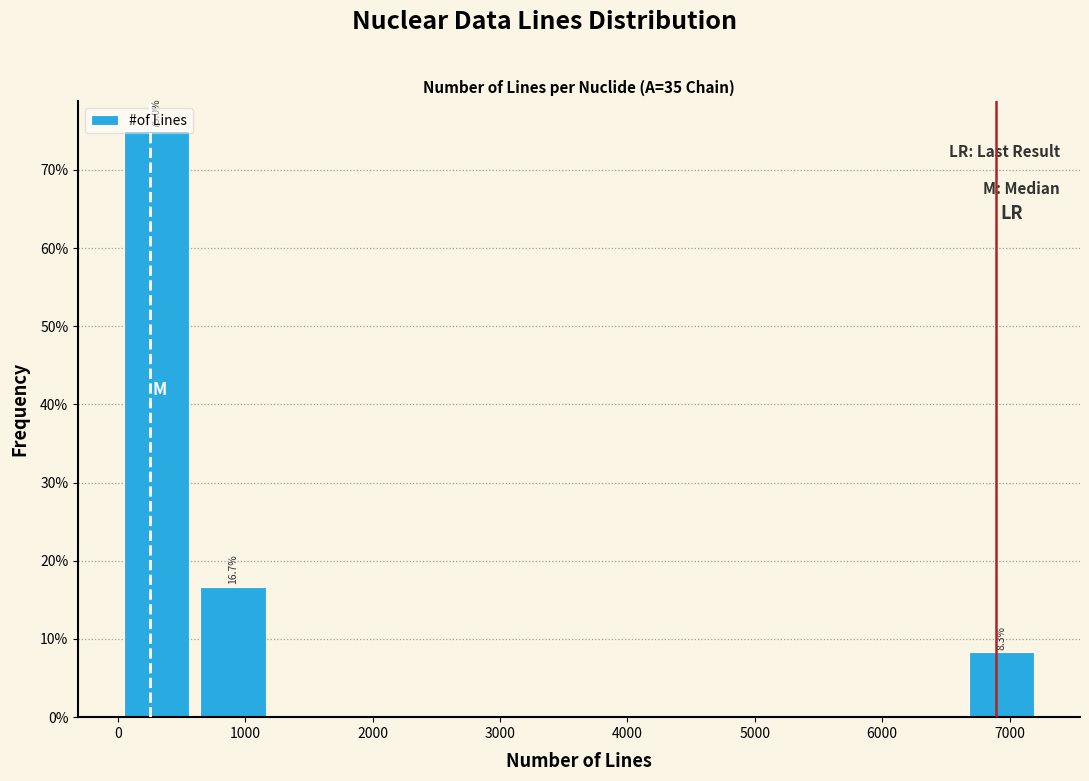

Over which range of the x-axis is the bar tallest?

0 to 600